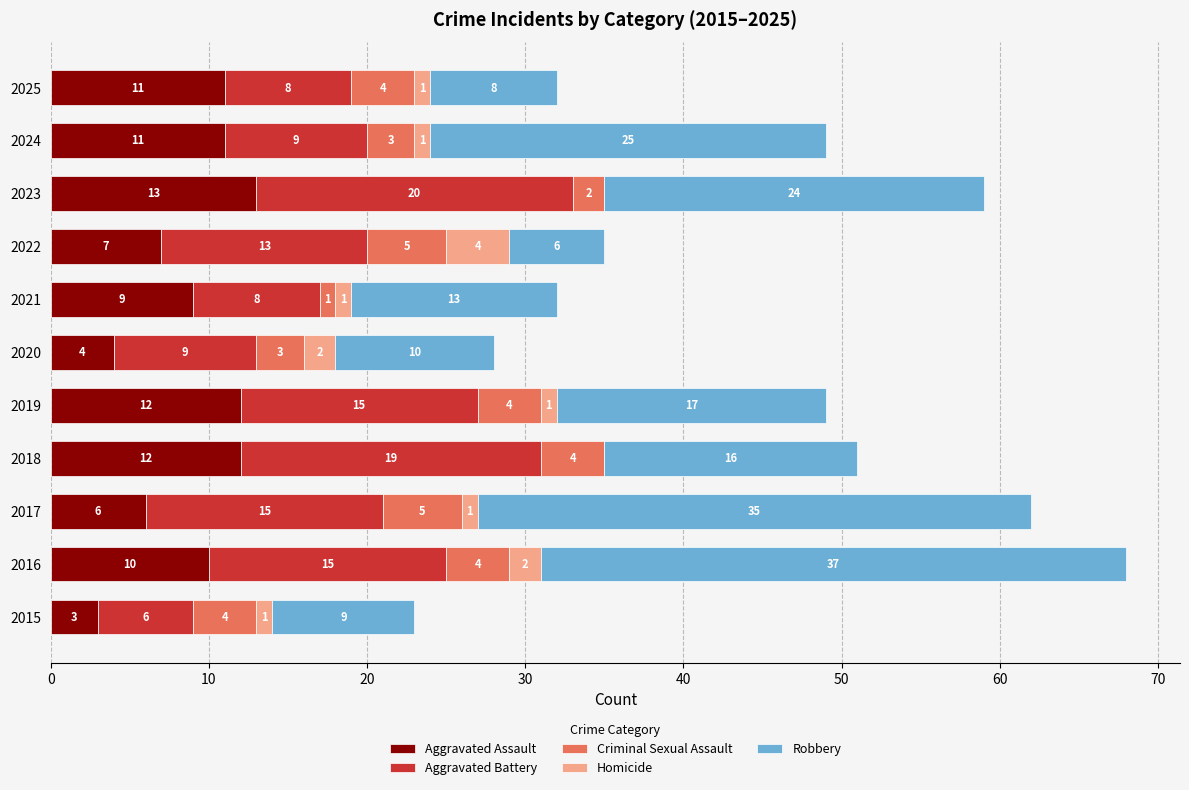

What is the highest value of the Aggravated Assault series?

13